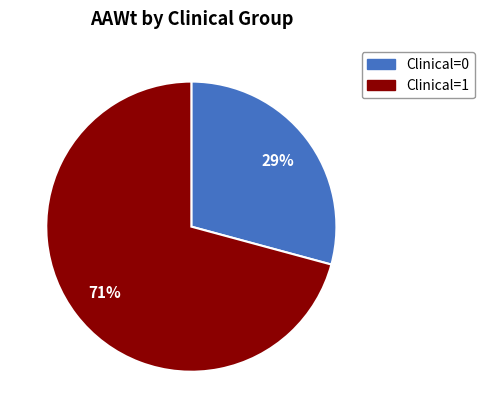

Does Clinical=0 represent more than half of the total?

No